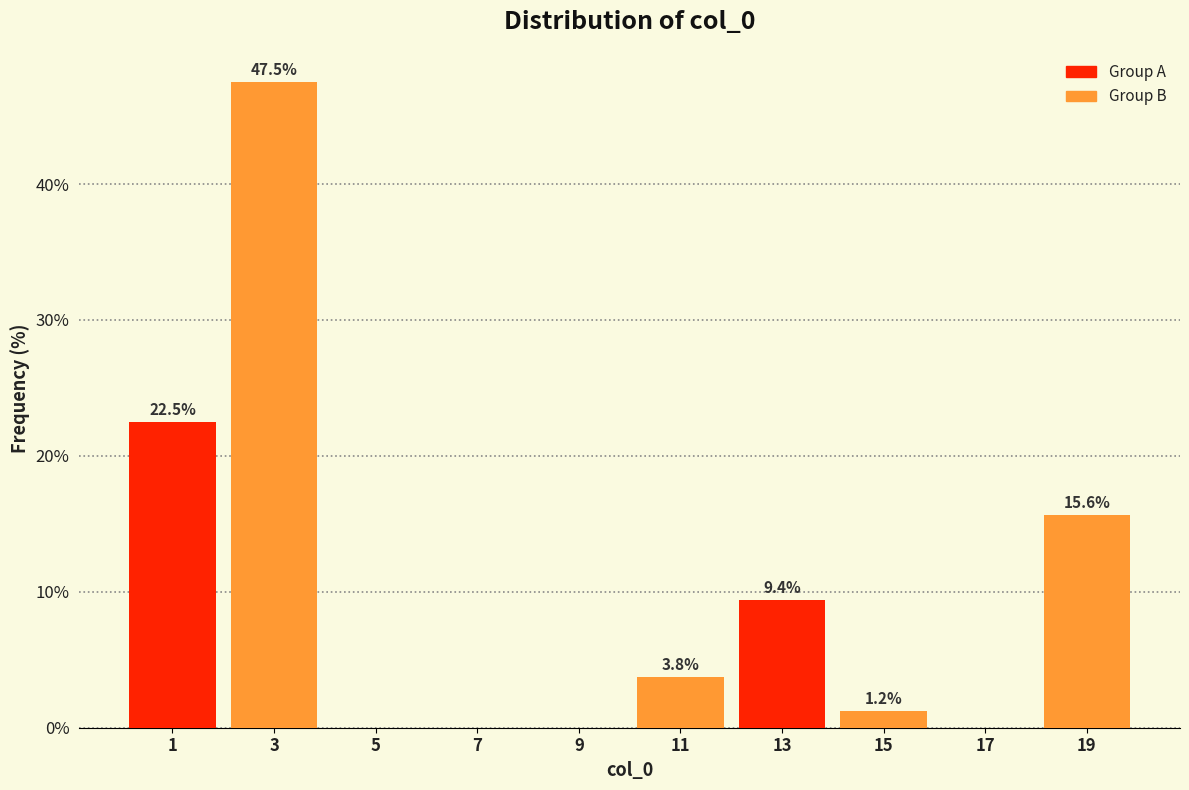

Which range on the x-axis has the tallest bar?

2 to 4